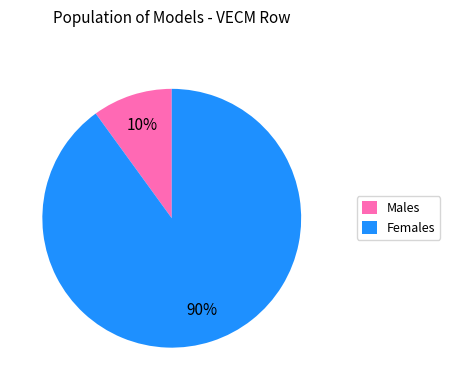

Does Females represent more than half of the total?

Yes